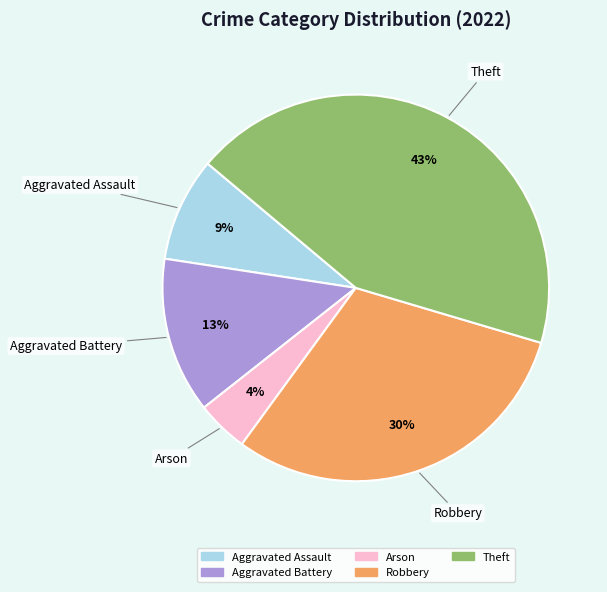

True or false: Arson accounts for 4% of the total.

True